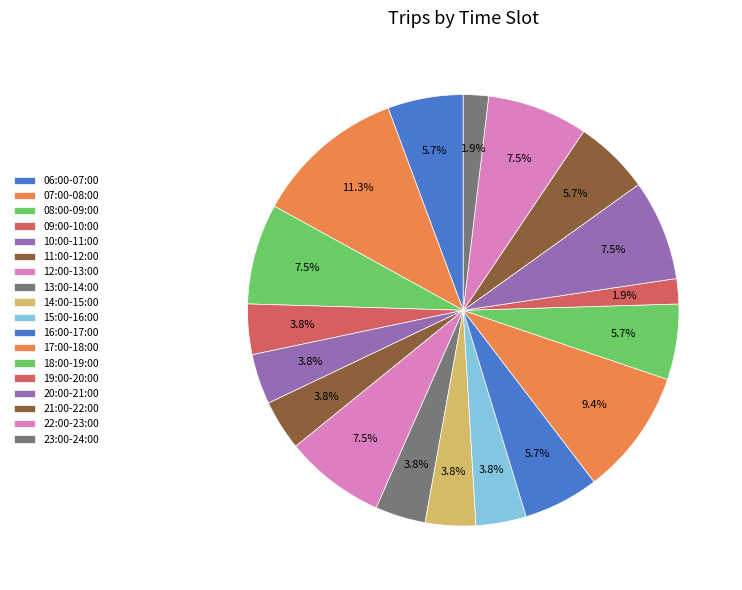

To the nearest percent, what is the difference between the 08:00-09:00 and 09:00-10:00 slice percentages?

4%